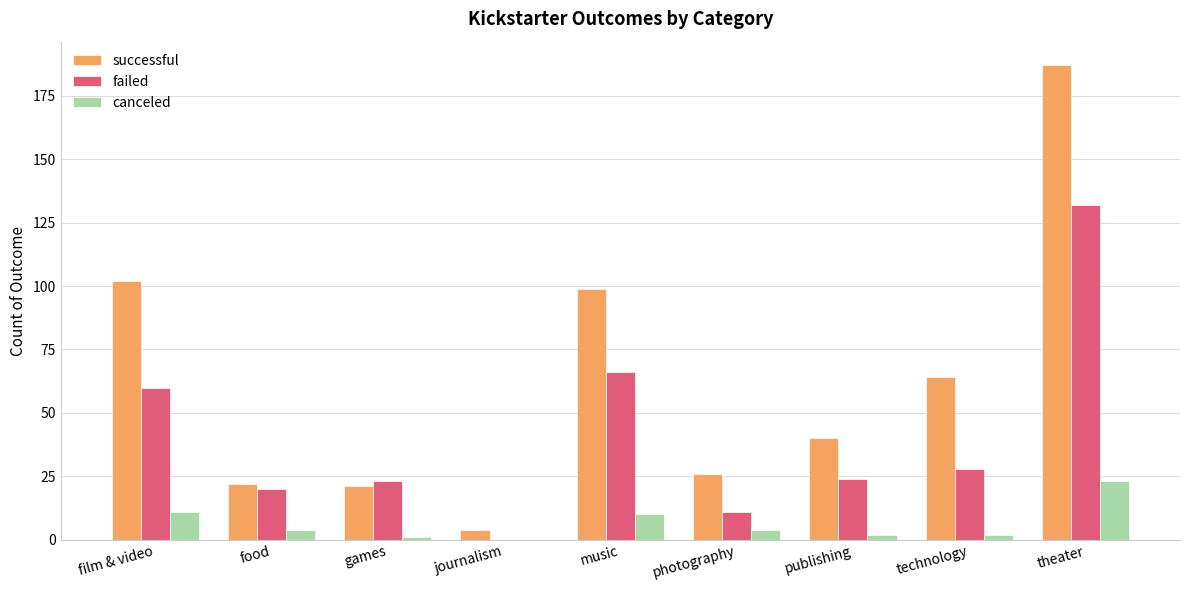

What is the sum of all failed values?

364